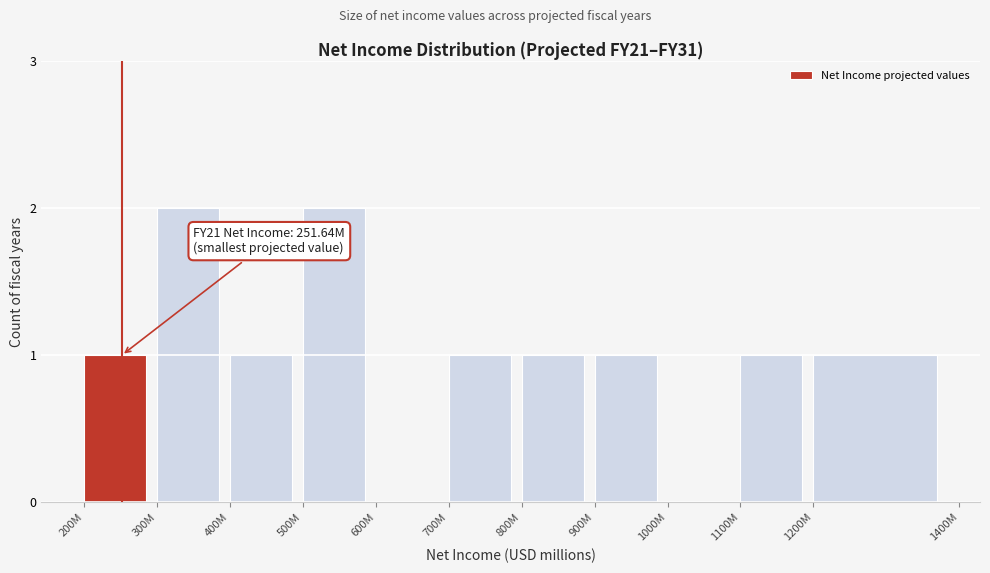

Reading right to left, list all the values displayed in this chart.

1200M=1	1100M=1	1000M=0	900M=1	800M=1	700M=1	600M=0	500M=2	400M=1	300M=2	200M=1